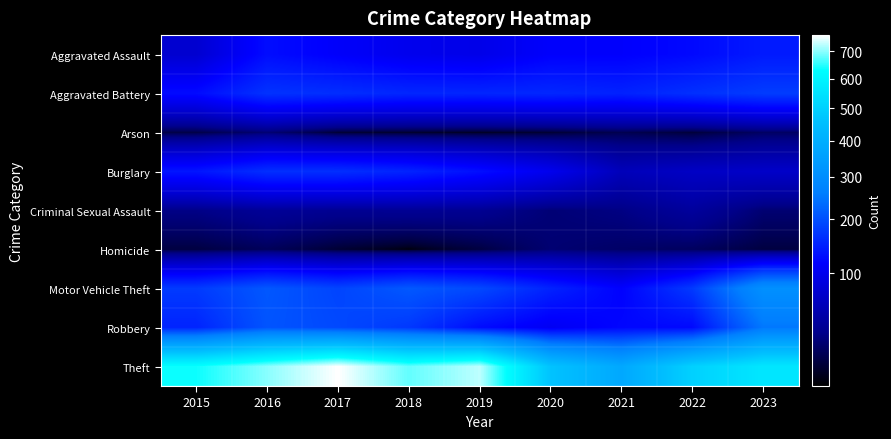

Rank the series by their maximum value, from highest to lowest.

Theft, Motor Vehicle Theft, Robbery, Aggravated Battery, Burglary, Aggravated Assault, Criminal Sexual Assault, Arson, Homicide